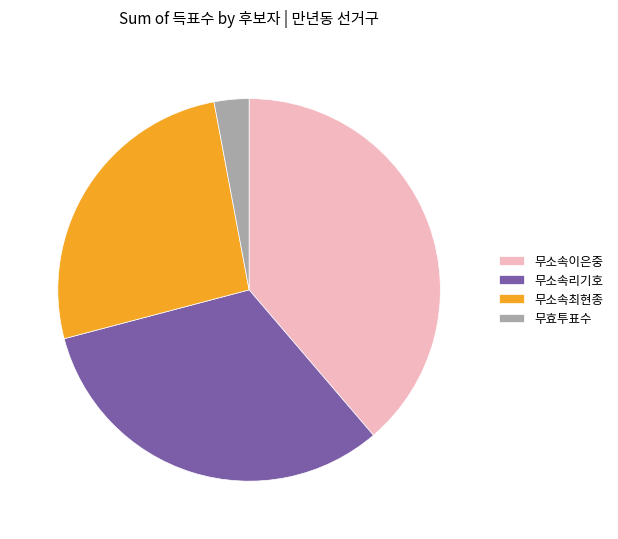

Which category has the smallest portion of the pie?

무효투표수